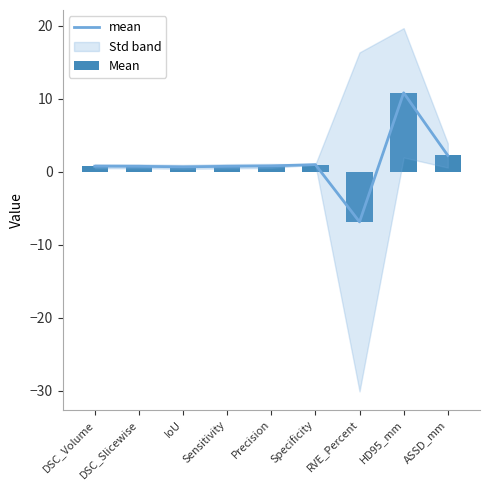

What is the highest value of the mean series?

10.8